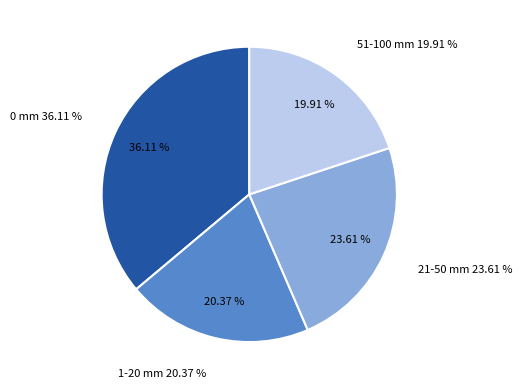

True or false: 2023-10-28 accounts for 1% of the total.

False